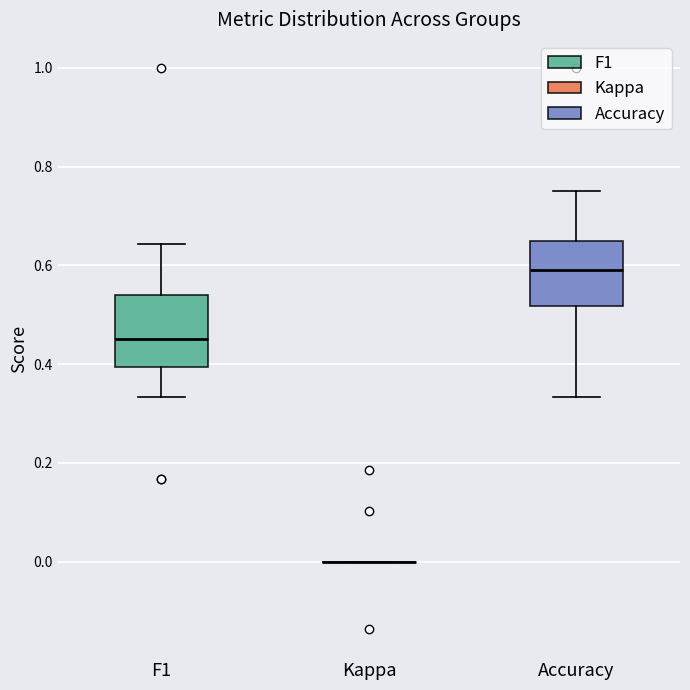

Reading left to right, read every box against the y-axis: the position of its median line, the range the box covers, and the ends of its whiskers. The values are not printed on the chart, so give them approximately, as read against the axis.

F1: median 0.46, box 0.40 to 0.54, whiskers 0.34 to 0.64
Kappa: box collapsed to a line at 0.00, whiskers 0.00 to 0.00
Accuracy: median 0.60, box 0.52 to 0.64, whiskers 0.34 to 0.76